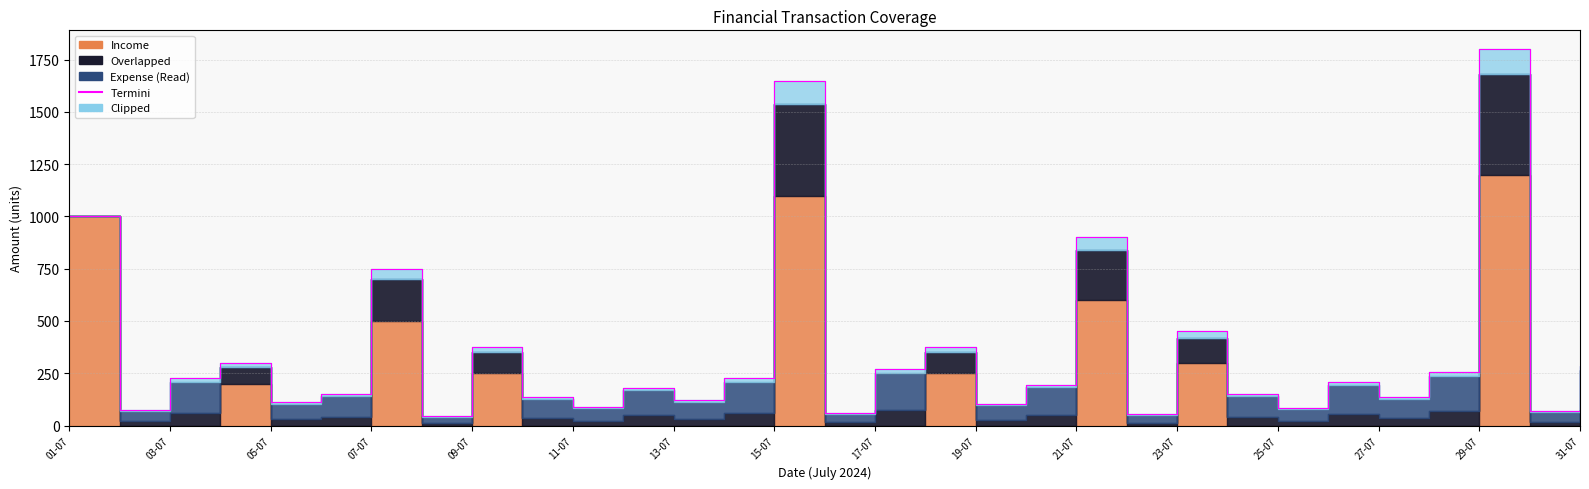

At which label is the value closest to 922?

21-07